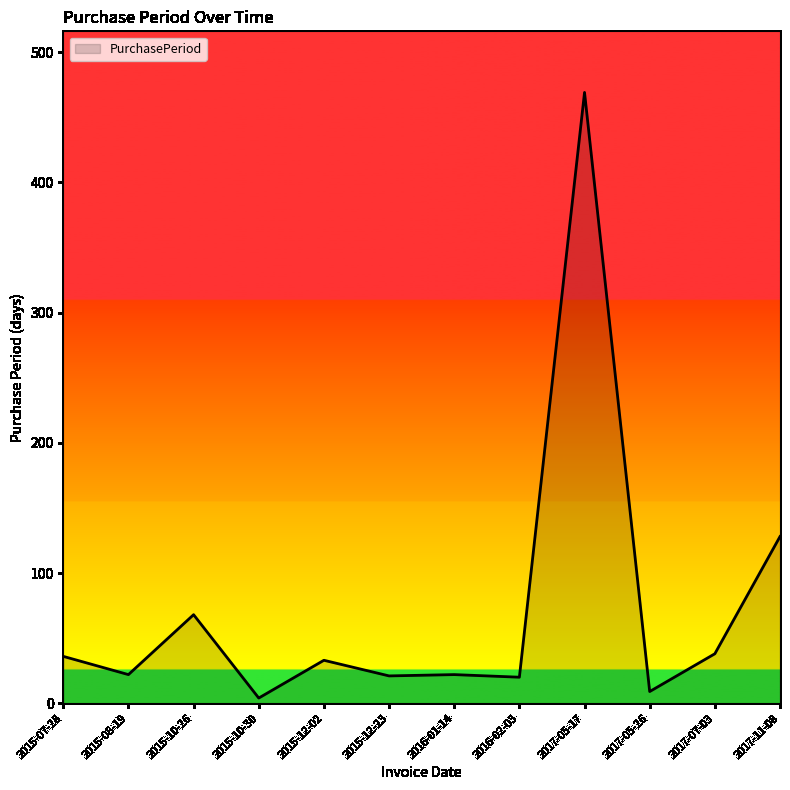

Is it true that the value at 2015-10-26 is 106?

False